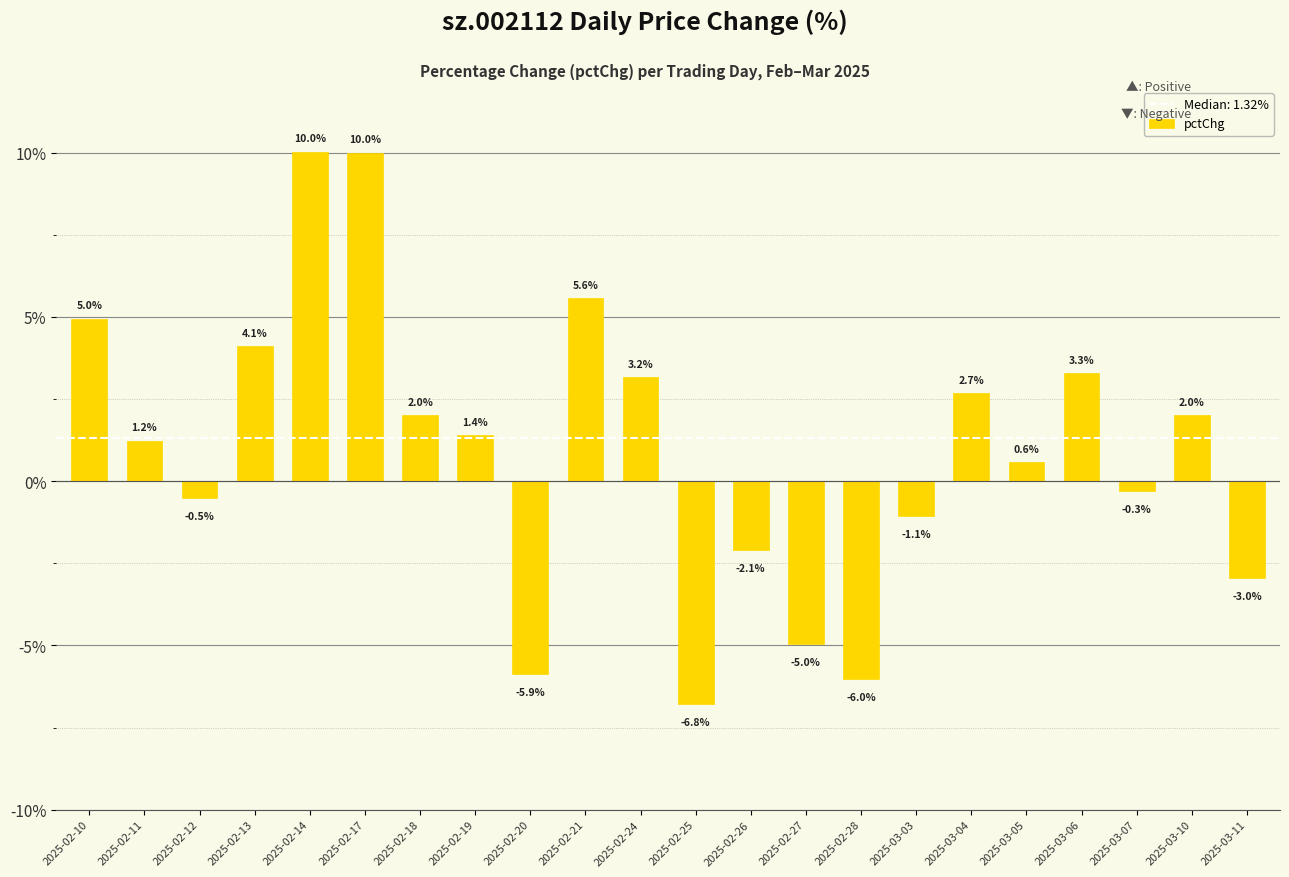

What position from the right is 2025-02-12?

20